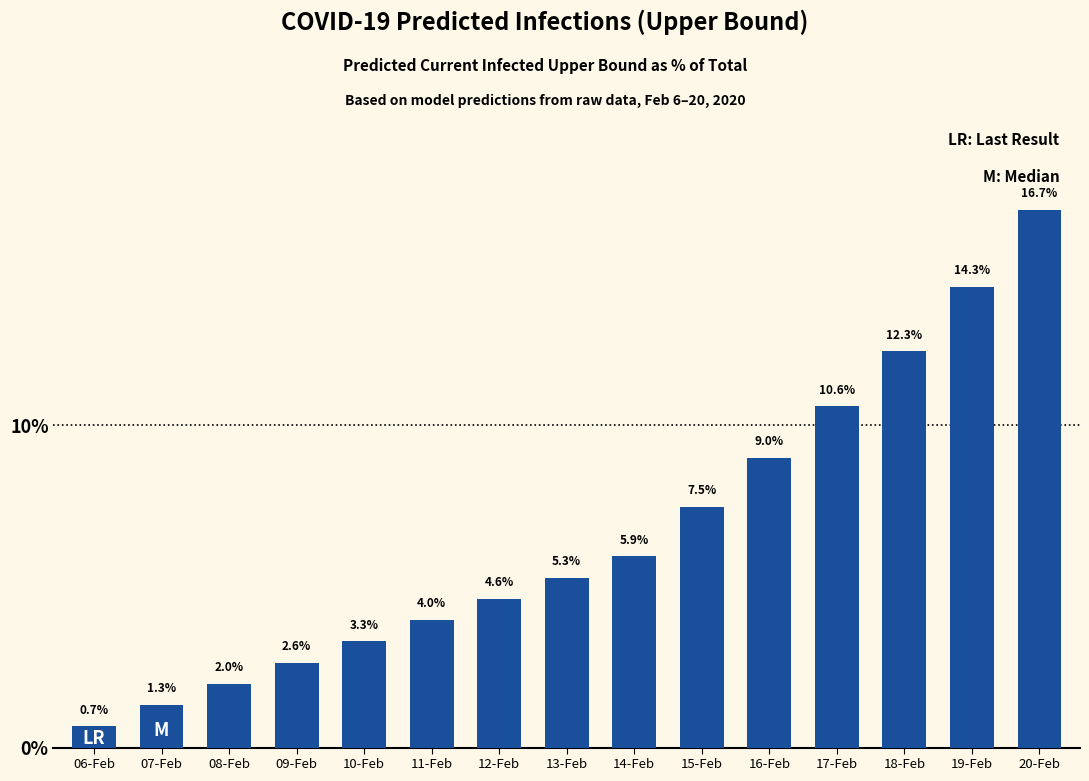

Reading left to right, what are all the values shown in this chart?

0.7	1.3	2.0	2.6	3.3	4.0	4.6	5.3	5.9	7.5	9.0	10.6	12.3	14.3	16.7